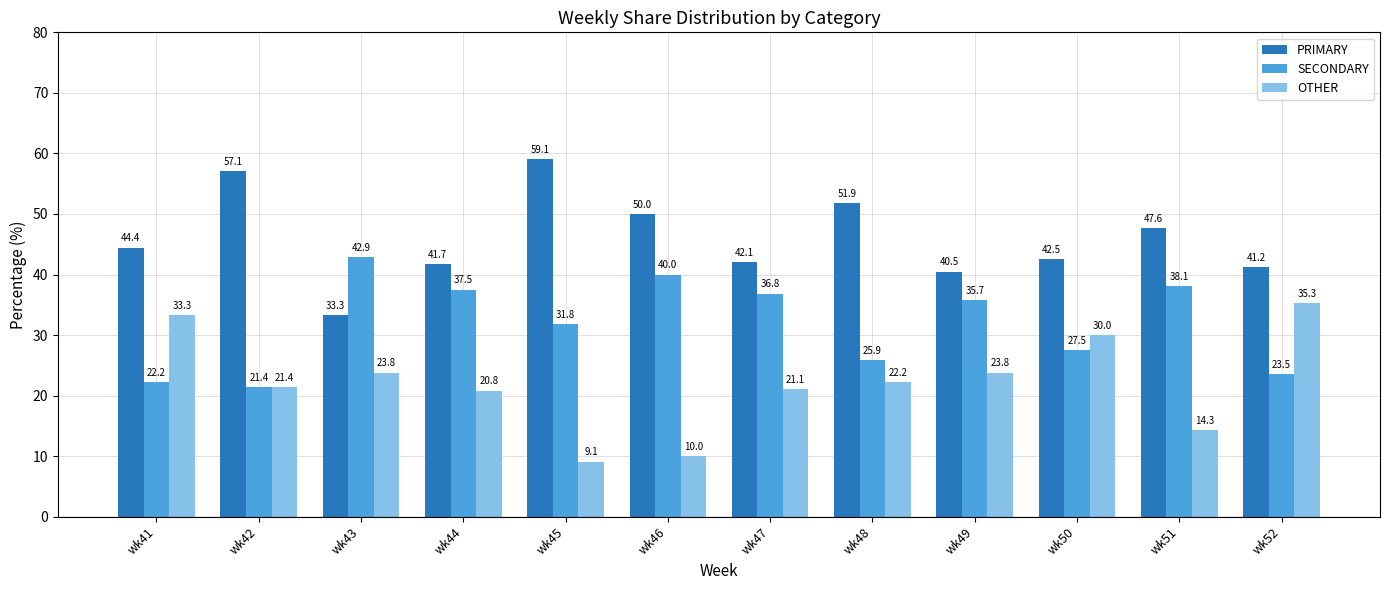

Which series has the largest total across all categories?

PRIMARY